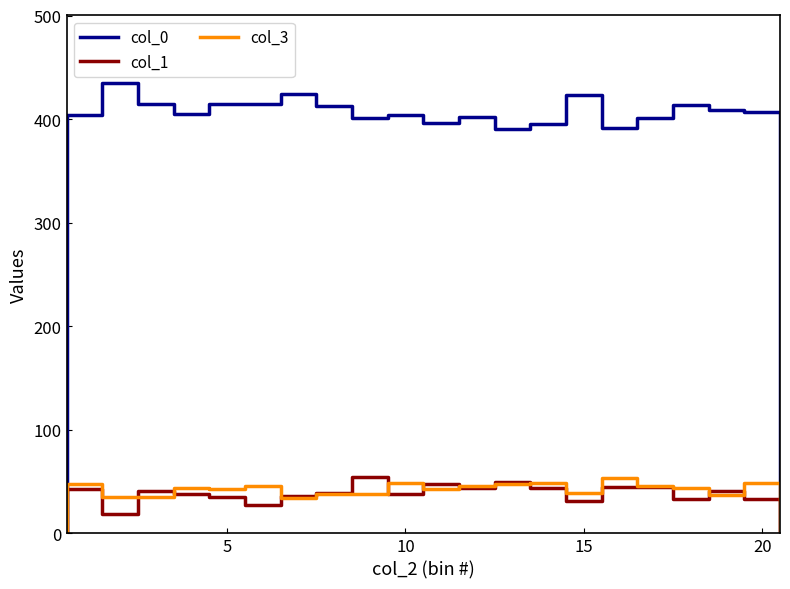

Reading right to left, transcribe all the data shown in this chart.

col_0: 20=407	19=409	18=414	17=401	16=391	15=423	14=395	13=390	12=402	11=396	10=404	9=401	8=413	7=424	6=415	5=415	4=405	3=415	2=435	1=404
col_1: 20=33	19=41	18=33	17=45	16=45	15=31	14=44	13=50	12=44	11=48	10=38	9=54	8=39	7=36	6=27	5=35	4=38	3=41	2=19	1=43
col_3: 20=49	19=37	18=44	17=46	16=53	15=39	14=49	13=48	12=46	11=43	10=49	9=38	8=38	7=34	6=46	5=43	4=44	3=35	2=35	1=48